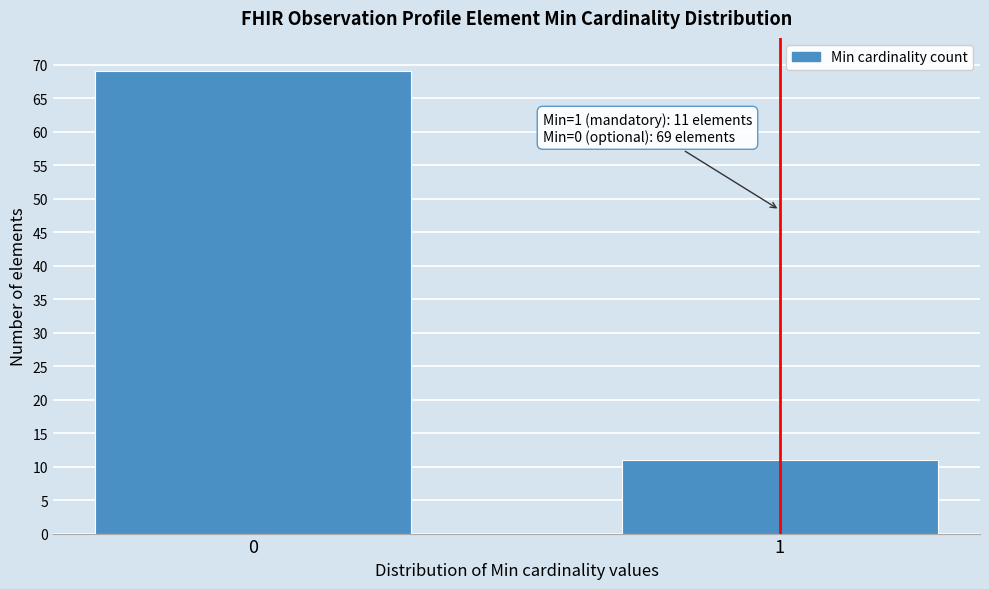

Reading left to right, transcribe all the data shown in this chart.

0=69	1=11